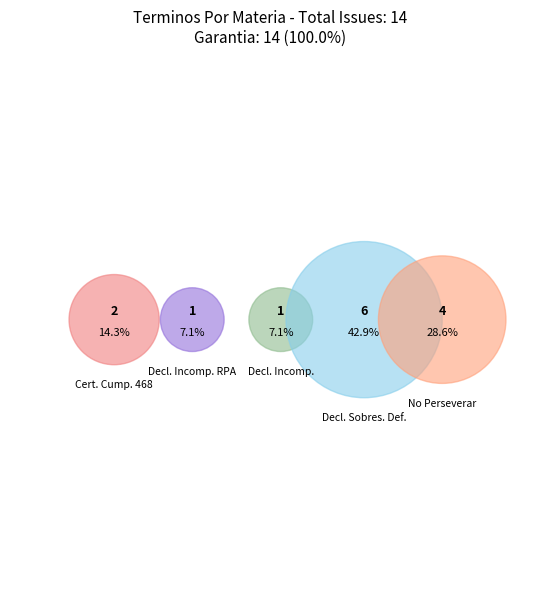

What percentage is NOT represented by Declara Incompetencia.?

92.9%